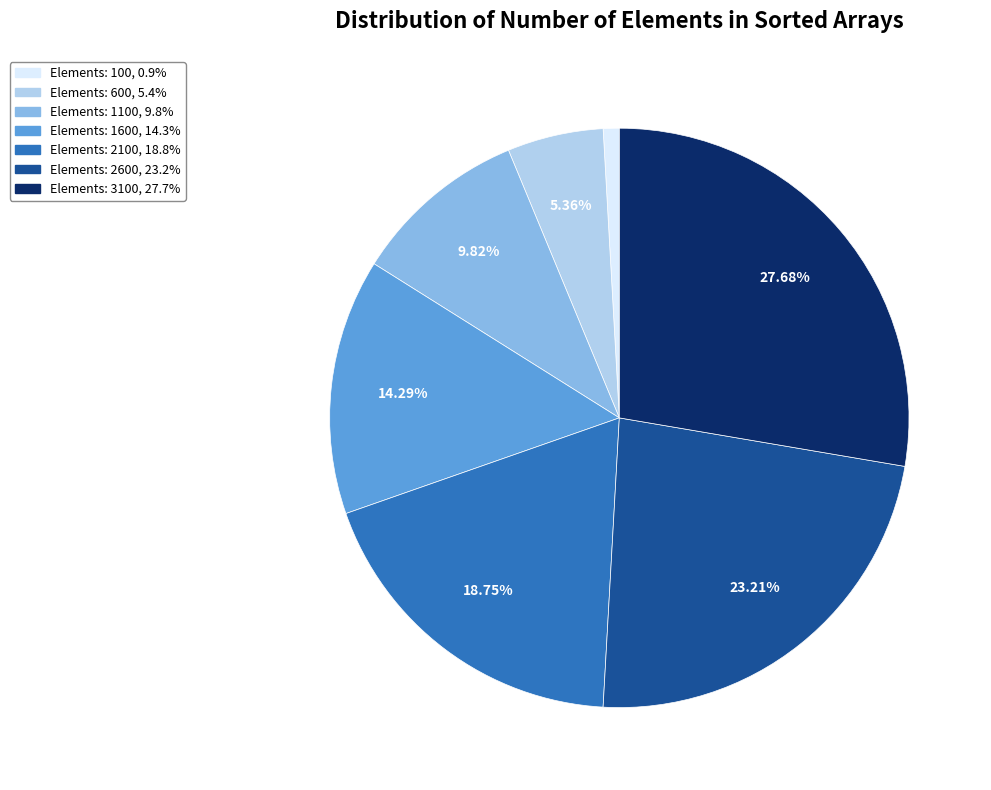

Is there a majority slice in this chart?

No